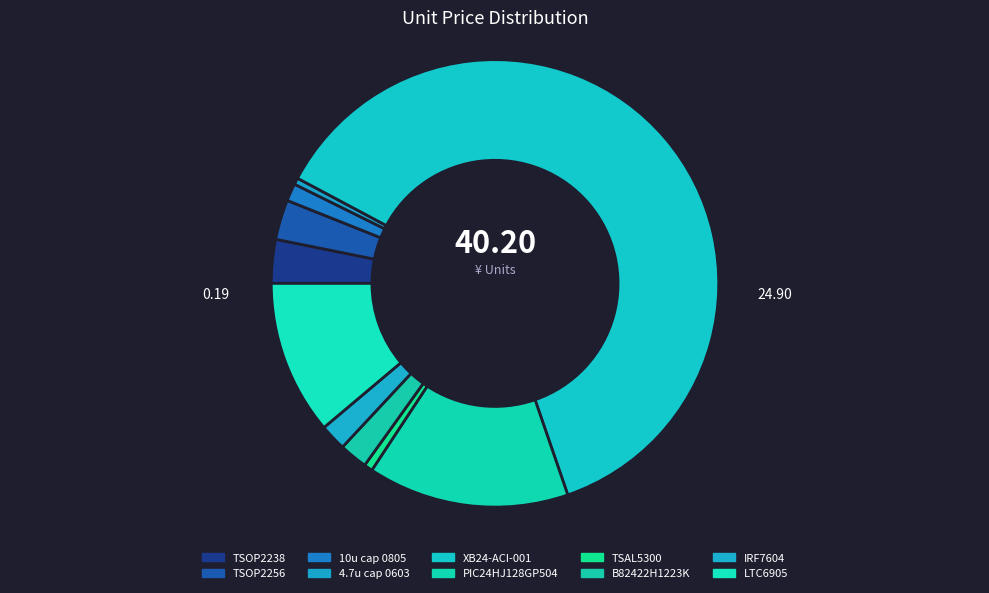

To the nearest percent, what percentage of the pie is TSOP2256?

3%